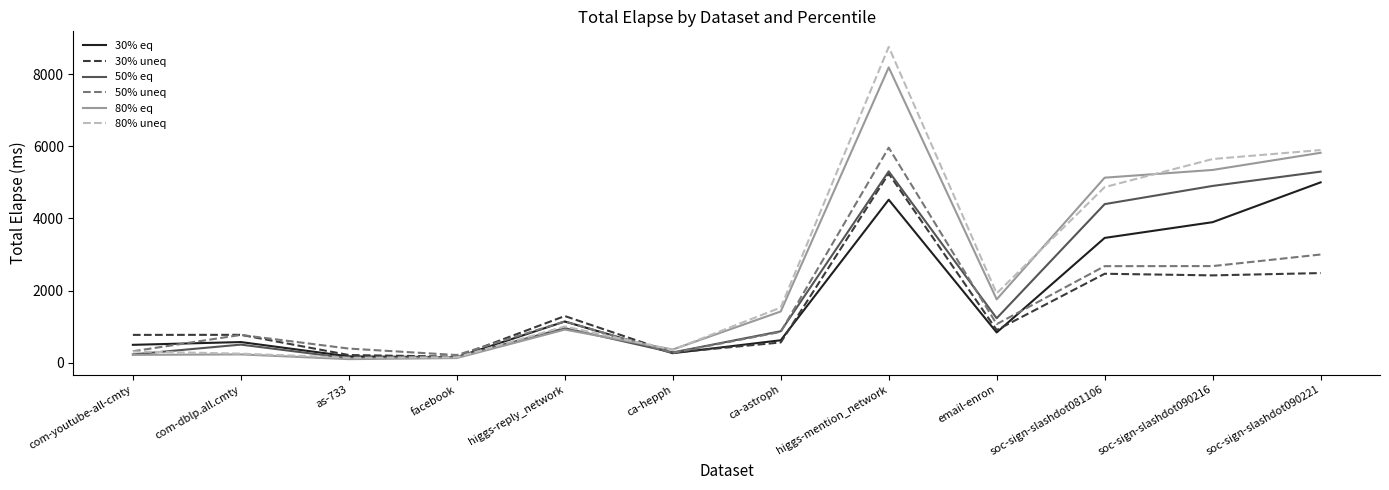

Where does the 50% uneq series first go above 1067?

higgs-reply_network